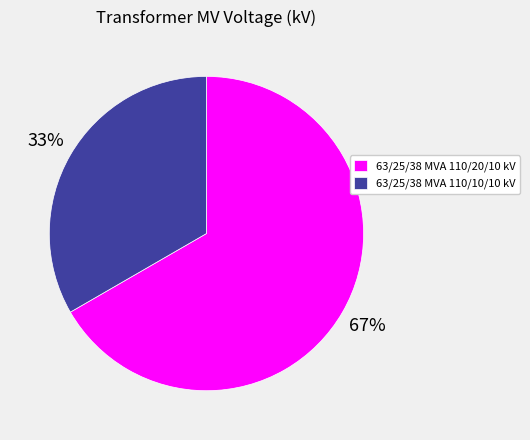

Is the sum of 63/25/38 MVA 110/20/10 kV and 63/25/38 MVA 110/10/10 kV greater than half?

Yes